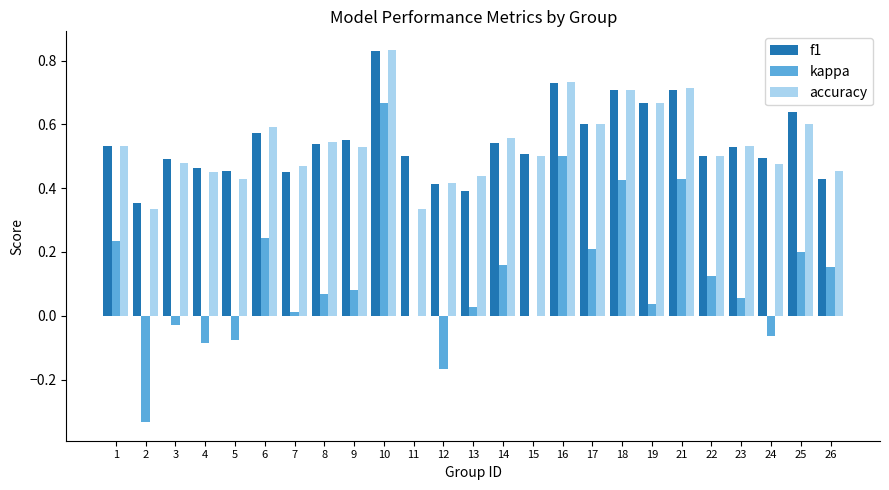

At which label is f1 closest to 0?

2